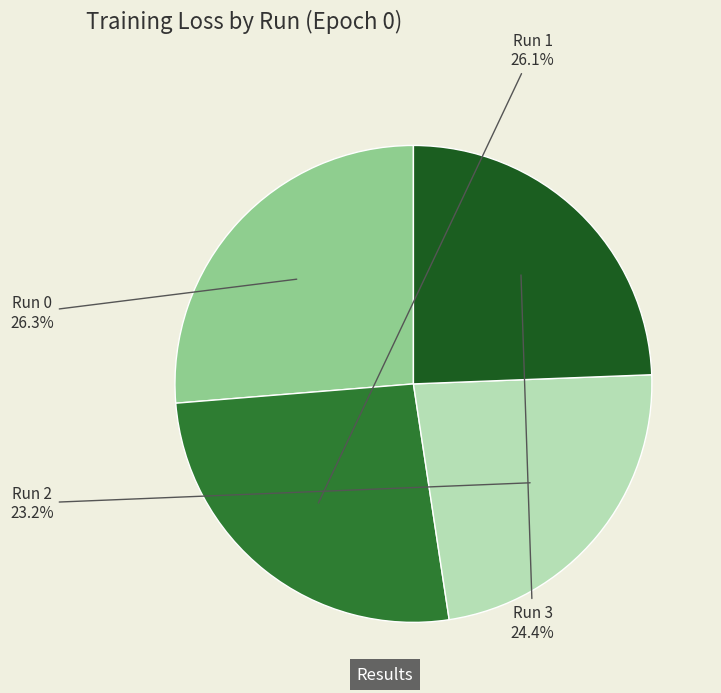

Does any single category account for the majority?

No